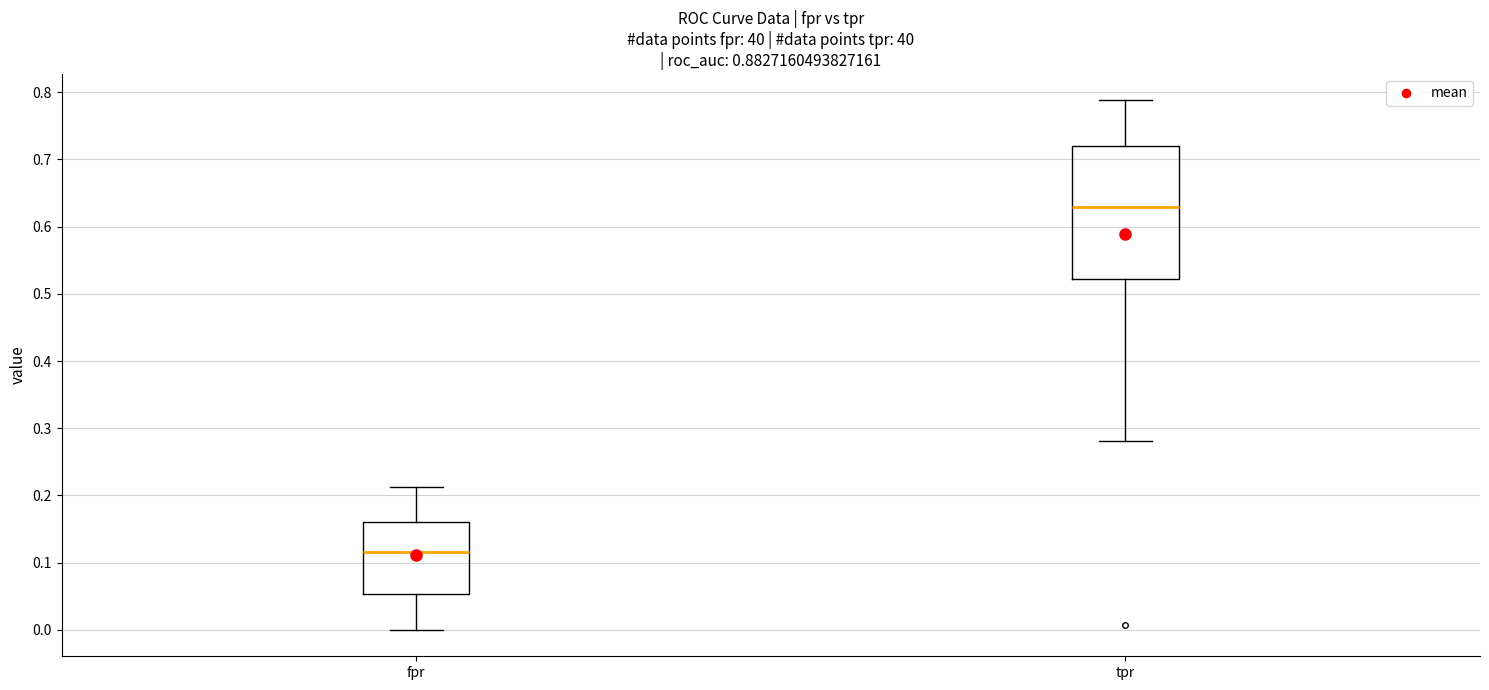

Which box's median line is the highest?

tpr